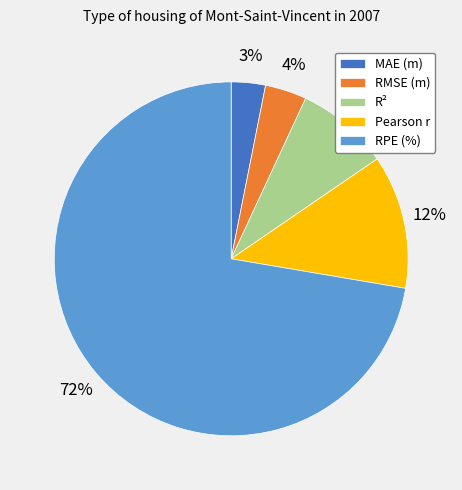

What is the majority slice?

RPE (%)